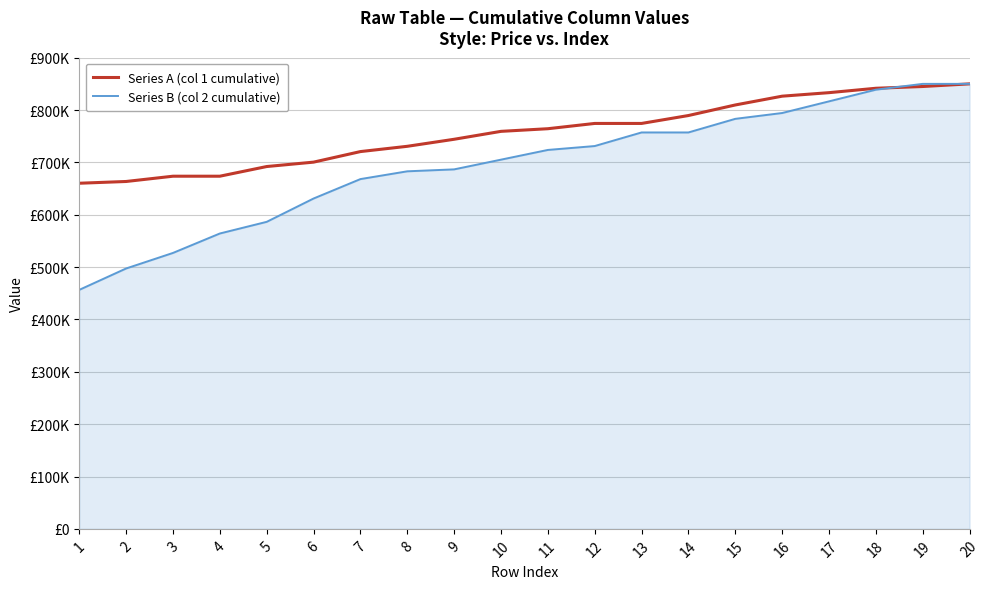

Between 15 and 14, which is larger?

15